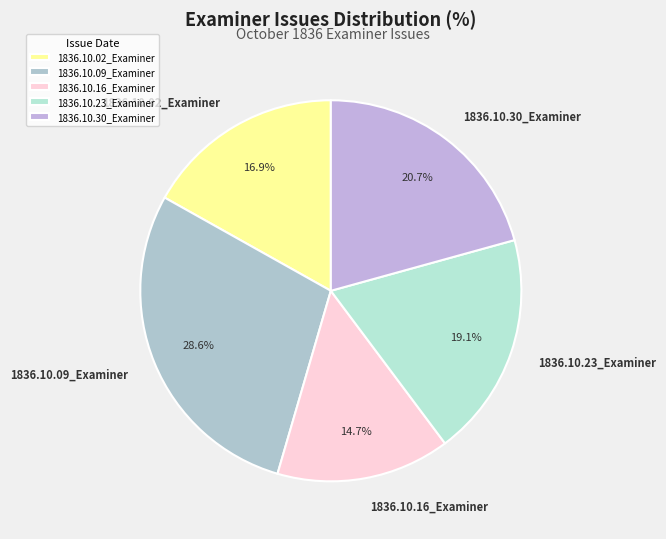

Which has a higher value, 1836.10.09_Examiner or 1836.10.16_Examiner?

1836.10.09_Examiner